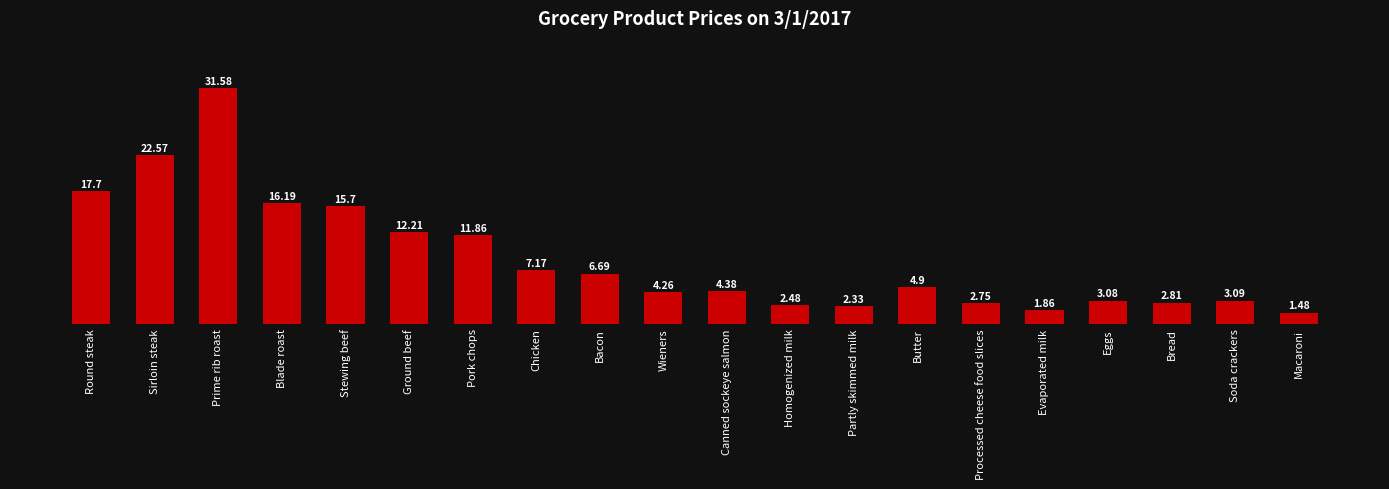

What is the change in value from Prime rib roast to Blade roast?

-15.4